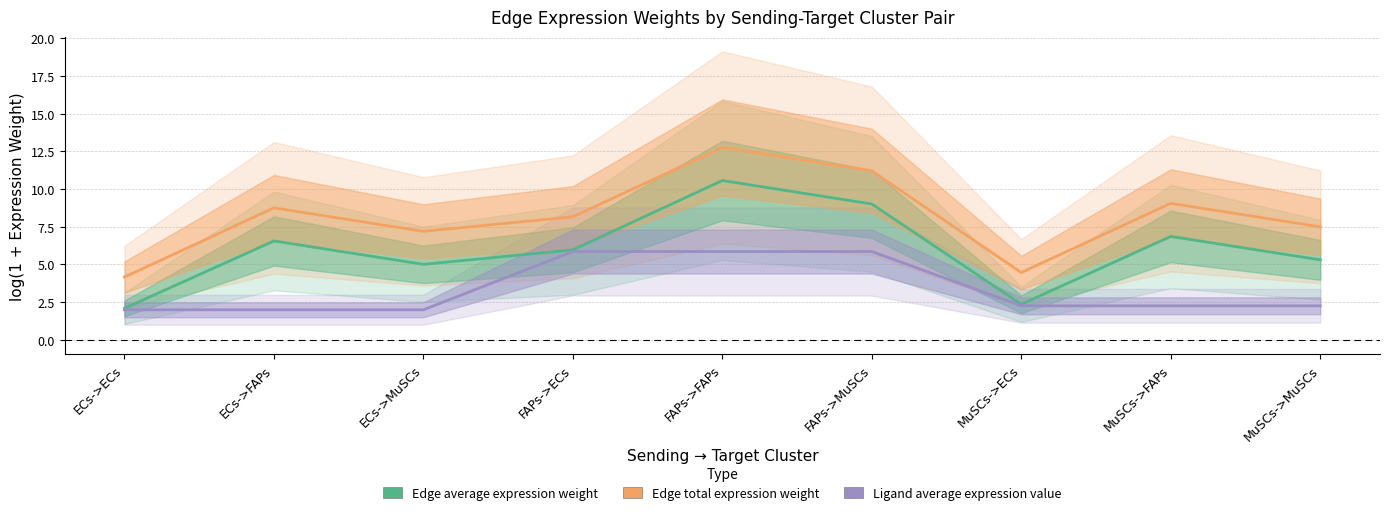

What is the label of the 8th point from the right?

ECs->FAPs